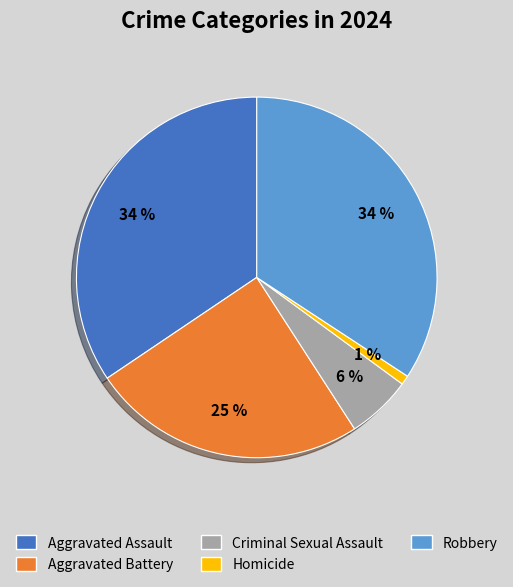

How many segments does this pie chart have?

5